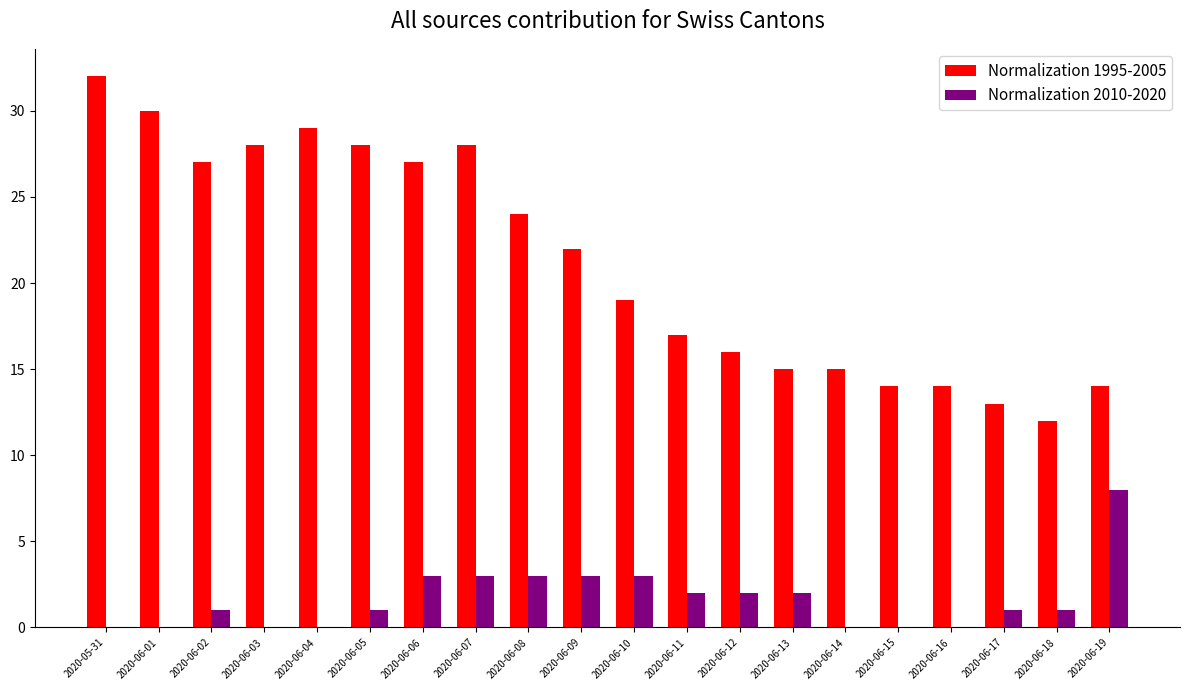

Which series has the largest total across all categories?

Normalization 1995-2005